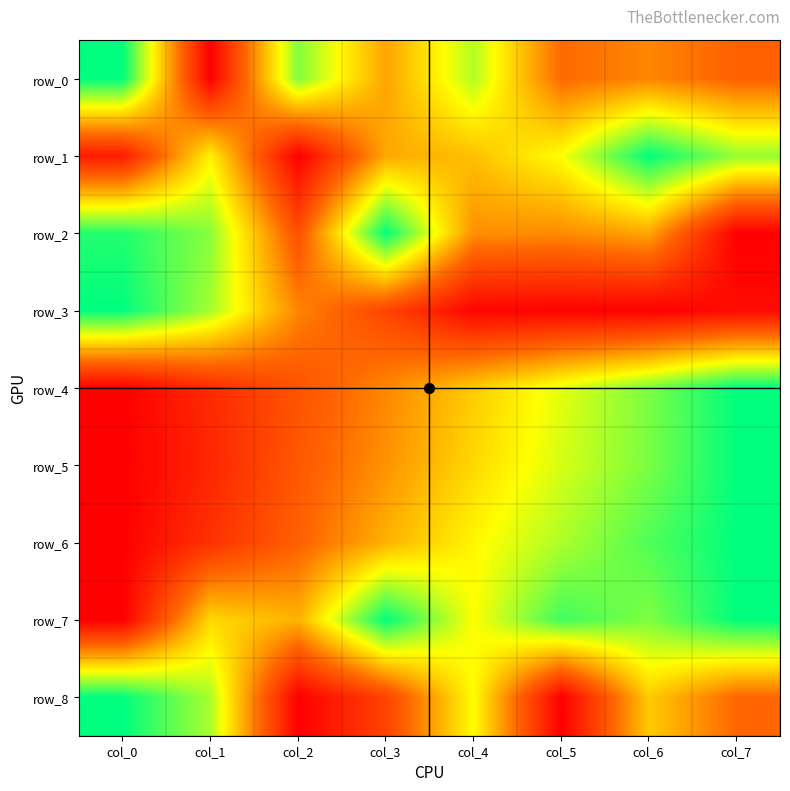

Between col_0 and col_4, which is larger?

col_0